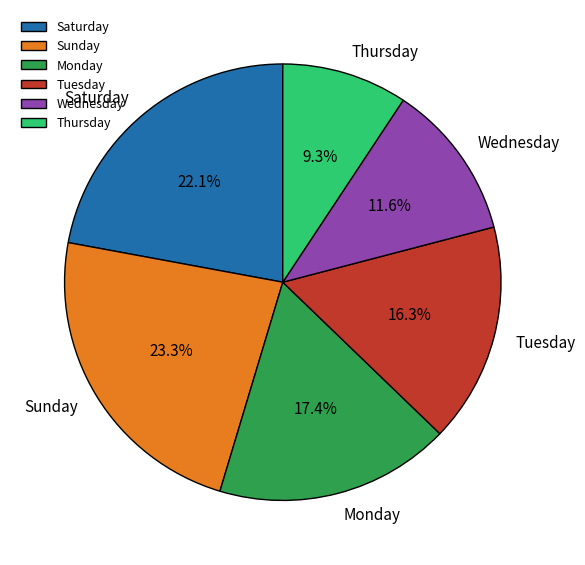

Which slice is the largest?

Sunday